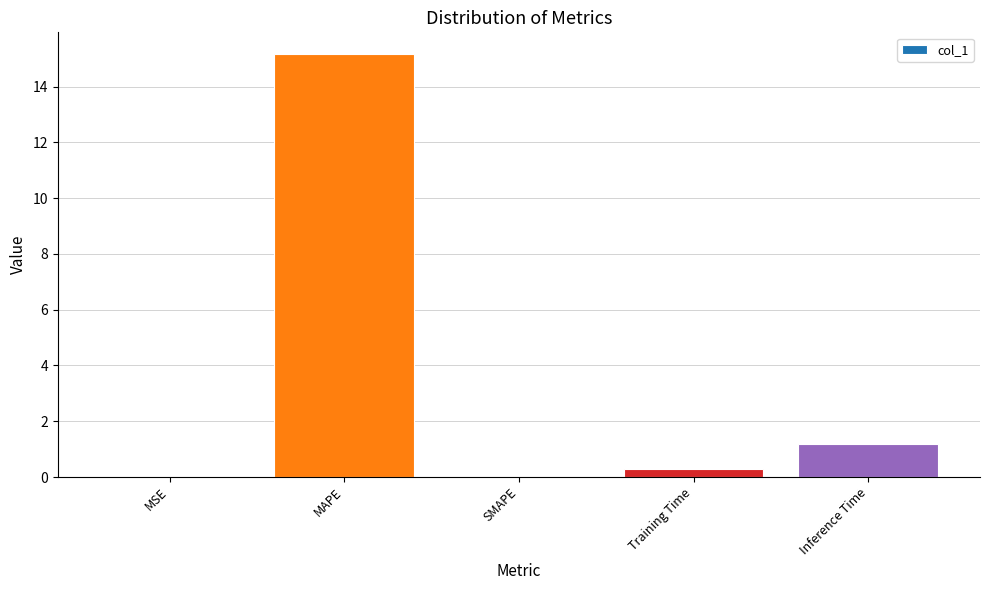

What is the difference between the values at MAPE and MSE?

15.2